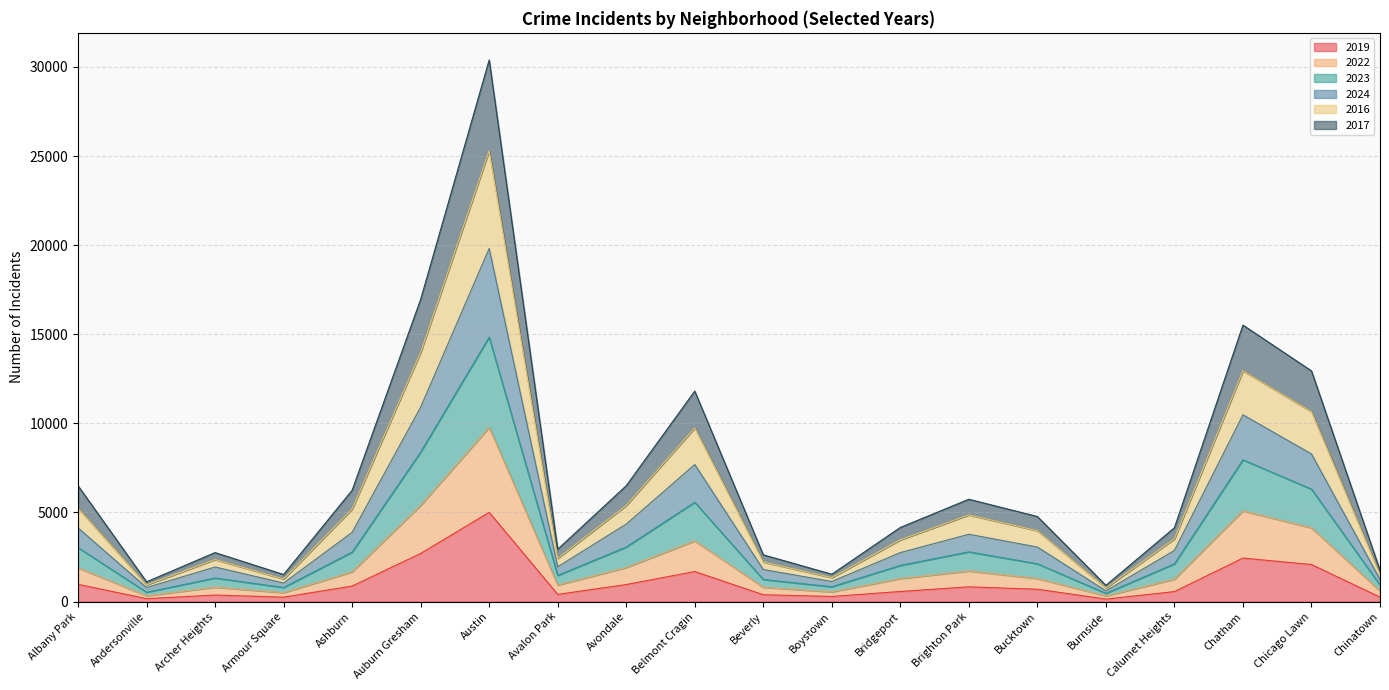

What is the difference between the 2019 values at Chicago Lawn and Burnside?

1937